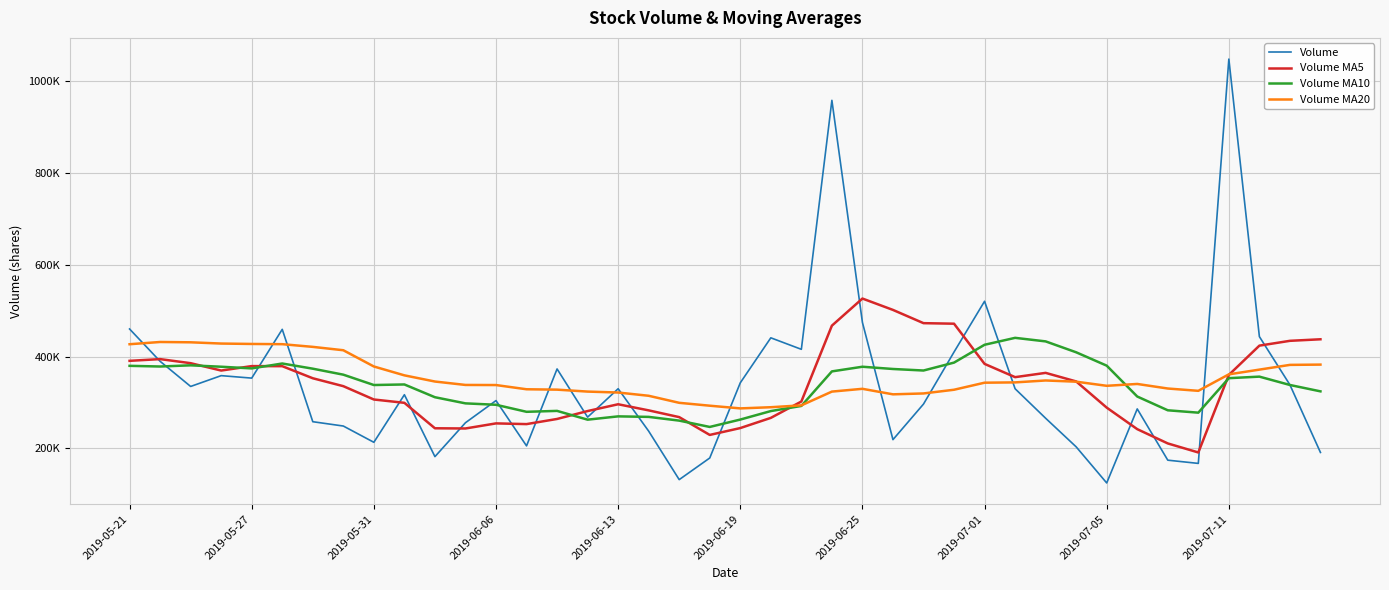

True or false: Volume MA10 and Volume MA20 intersect in this chart.

True